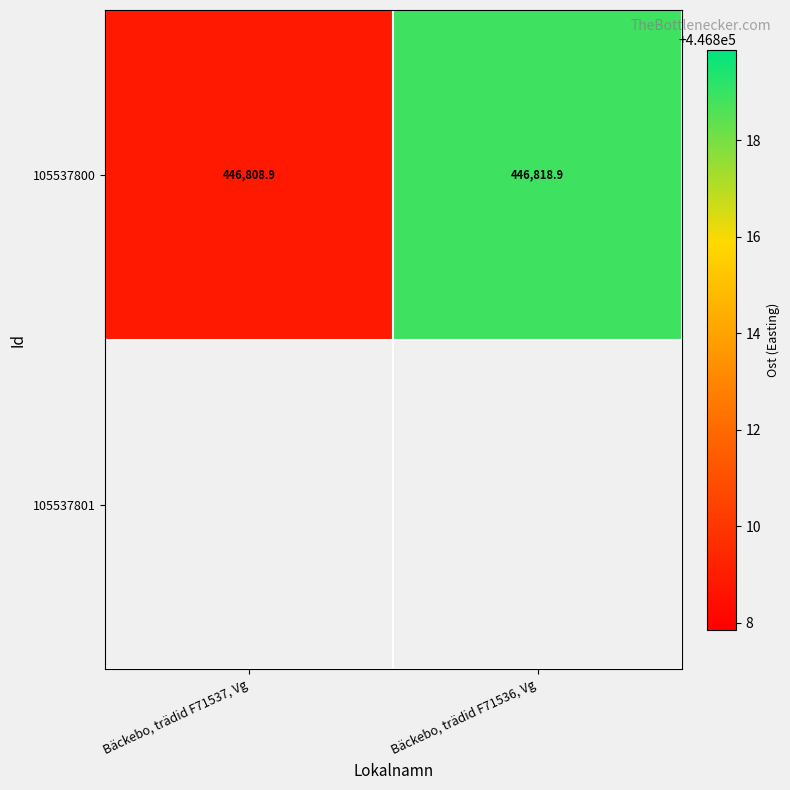

The chart shows a value of 626801.1 at Bäckebo, trädid F71536, Vg. True or false?

False